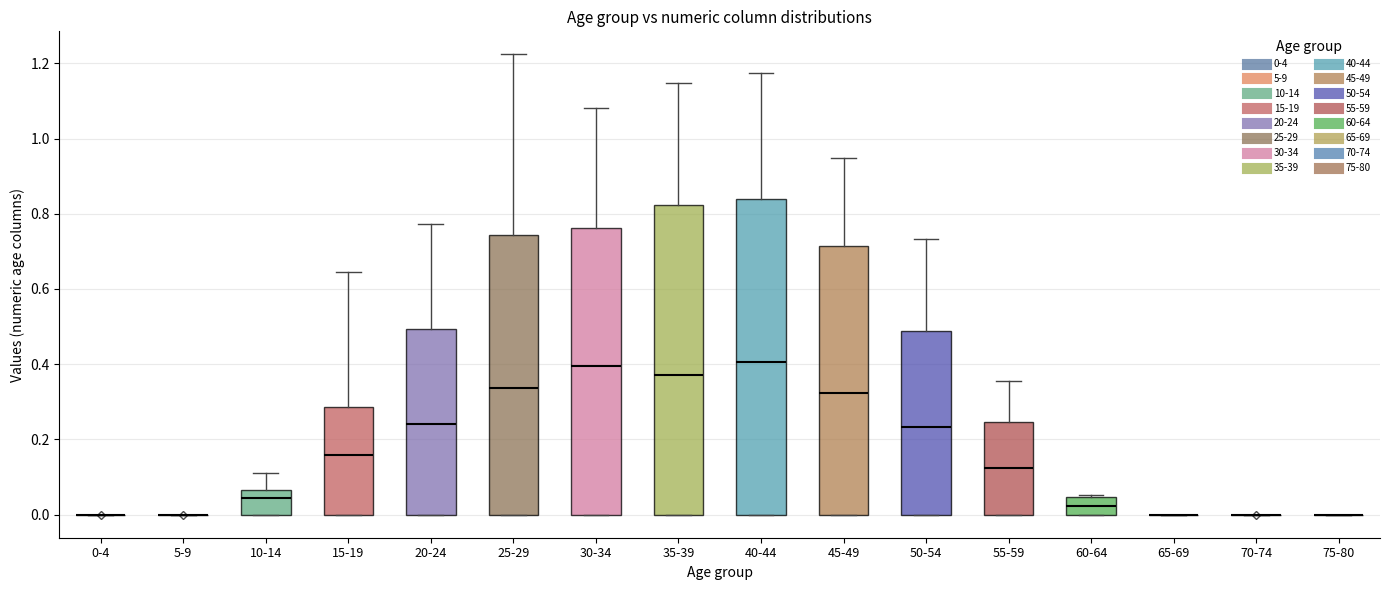

Reading left to right, read every box against the y-axis: the position of its median line, the range the box covers, and the ends of its whiskers. The values are not printed on the chart, so give them approximately, as read against the axis.

0-4: box collapsed to a line at 0.00, whiskers 0.00 to 0.00
5-9: box collapsed to a line at 0.00, whiskers 0.00 to 0.00
10-14: median 0.04, box 0.00 to 0.06, whiskers 0.00 to 0.10
15-19: median 0.16, box 0.00 to 0.28, whiskers 0.00 to 0.64
20-24: median 0.24, box 0.00 to 0.50, whiskers 0.00 to 0.78
25-29: median 0.34, box 0.00 to 0.74, whiskers 0.00 to 1.22
30-34: median 0.40, box 0.00 to 0.76, whiskers 0.00 to 1.08
35-39: median 0.38, box 0.00 to 0.82, whiskers 0.00 to 1.14
40-44: median 0.40, box 0.00 to 0.84, whiskers 0.00 to 1.18
45-49: median 0.32, box 0.00 to 0.72, whiskers 0.00 to 0.94
50-54: median 0.24, box 0.00 to 0.48, whiskers 0.00 to 0.74
55-59: median 0.12, box 0.00 to 0.24, whiskers 0.00 to 0.36
60-64: median 0.02, box 0.00 to 0.04, whiskers 0.00 to 0.06
65-69: box collapsed to a line at 0.00, whiskers 0.00 to 0.00
70-74: box collapsed to a line at 0.00, whiskers 0.00 to 0.00
75-80: box collapsed to a line at 0.00, whiskers 0.00 to 0.00